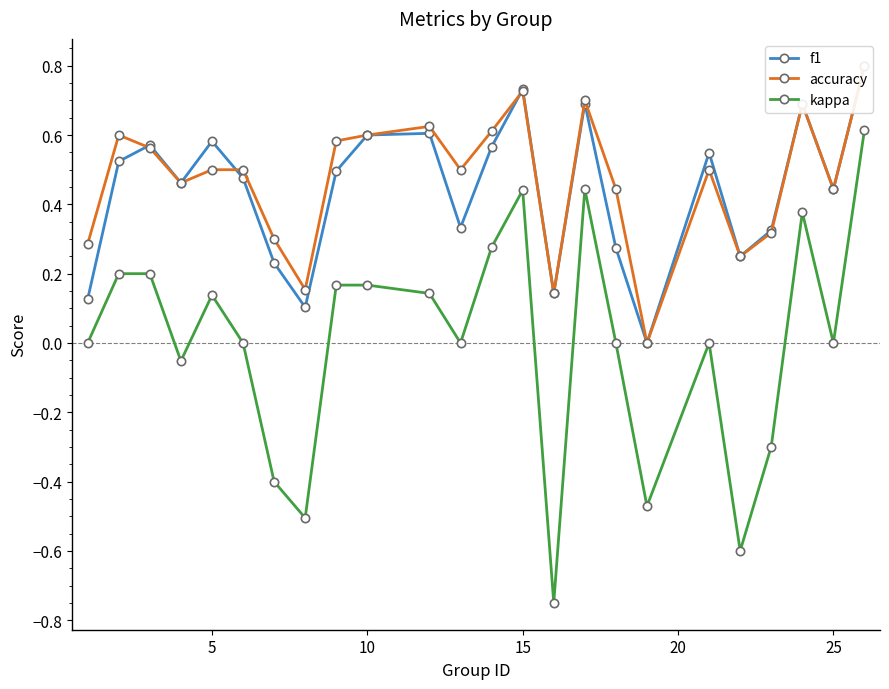

What are all the series names shown in the legend?

f1, accuracy, kappa